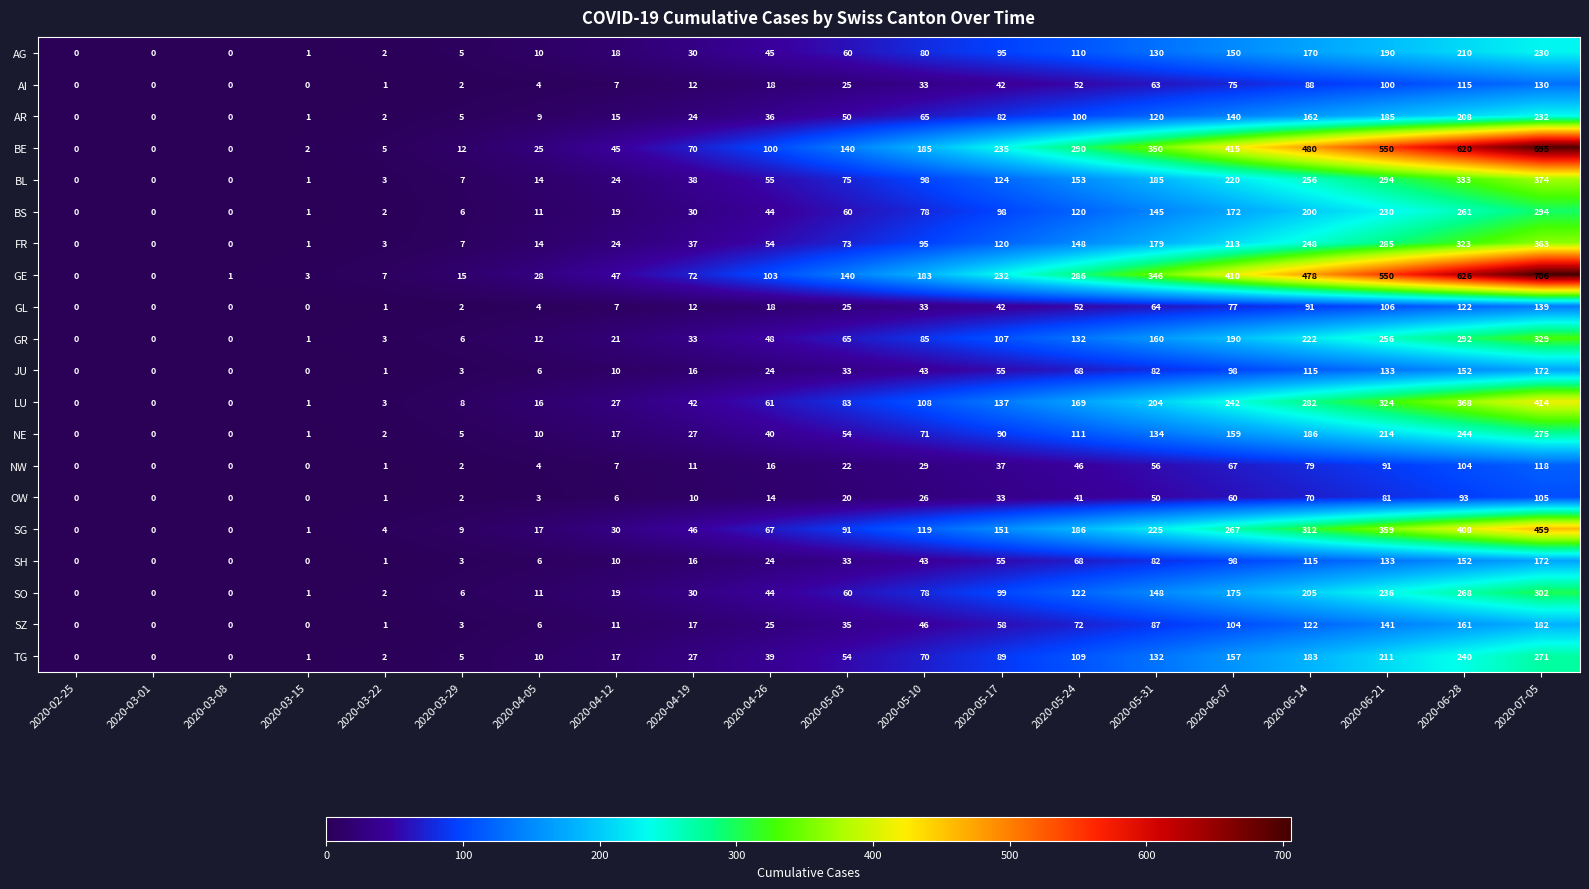

What is the greatest value displayed?

706